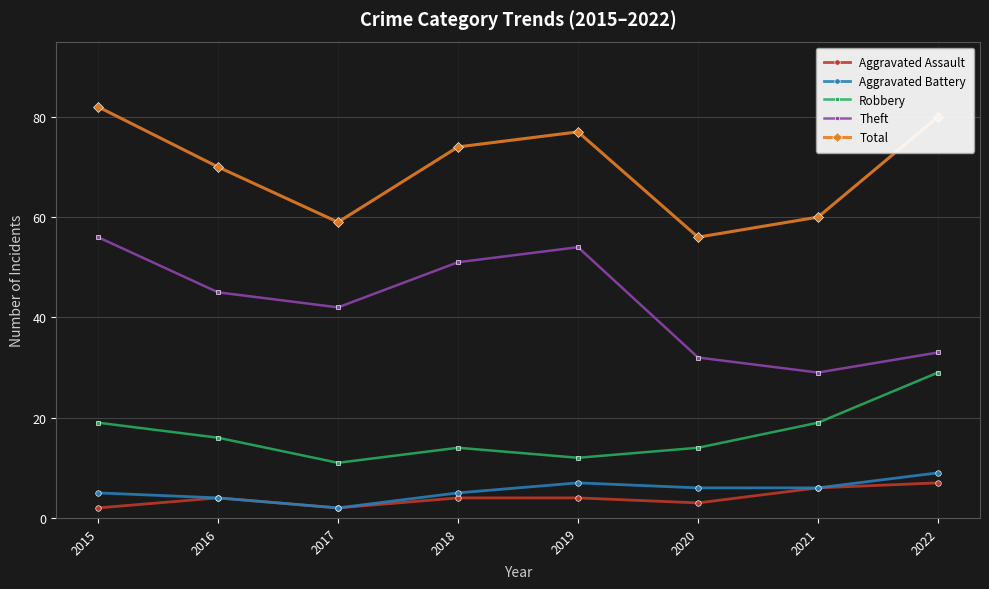

What is the sum of the Robbery values at 2015 and 2016?

35